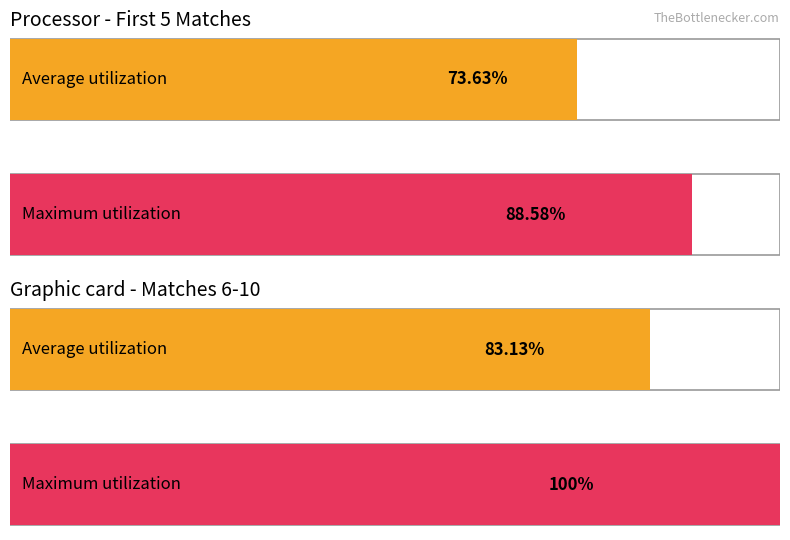

Which series has the widest spread of values?

Maximum utilization